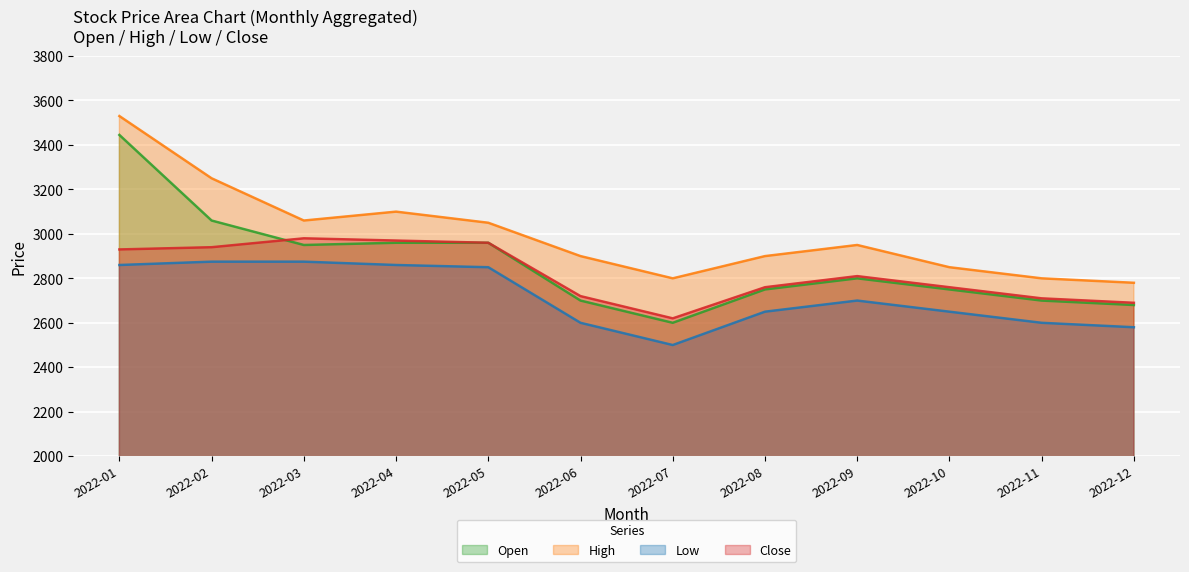

What is the sum of the Low values at 2022-06 and 2022-09?

5300